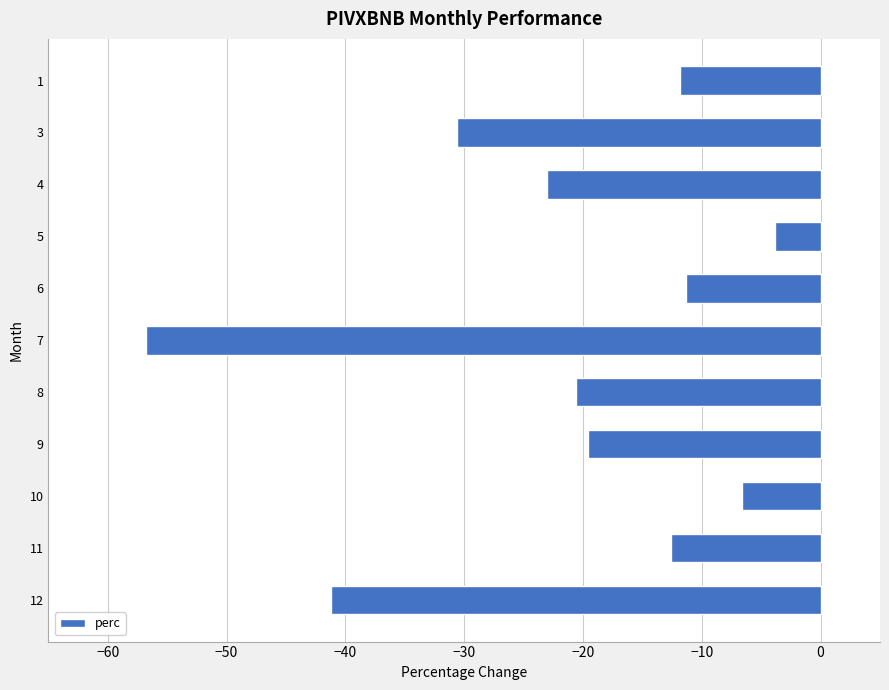

Does the chart contain stacked bars?

No